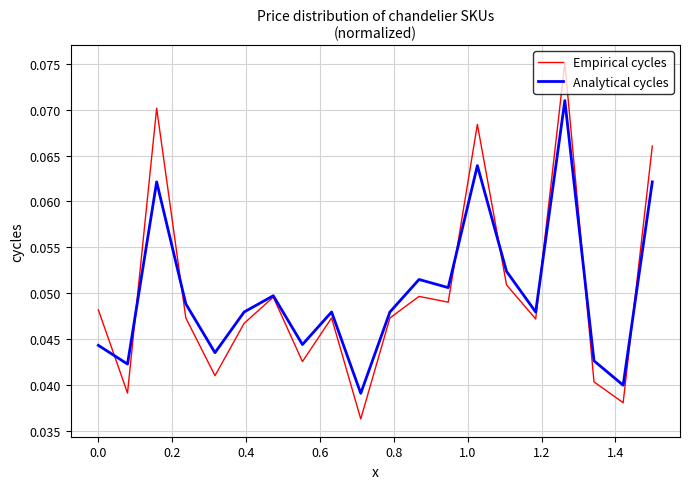

How many categories are shown in the chart?

20